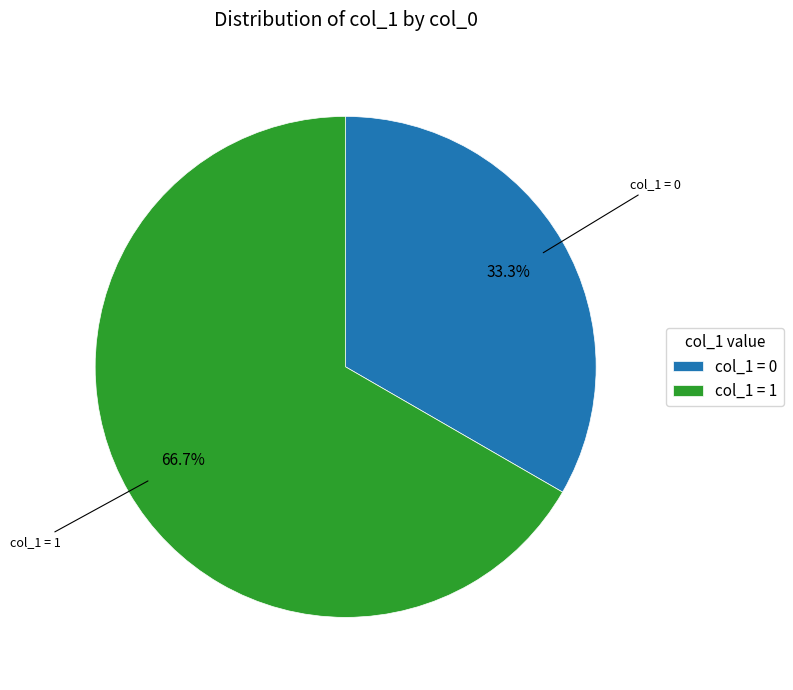

What percentage is NOT represented by col_1 = 1?

33.3%